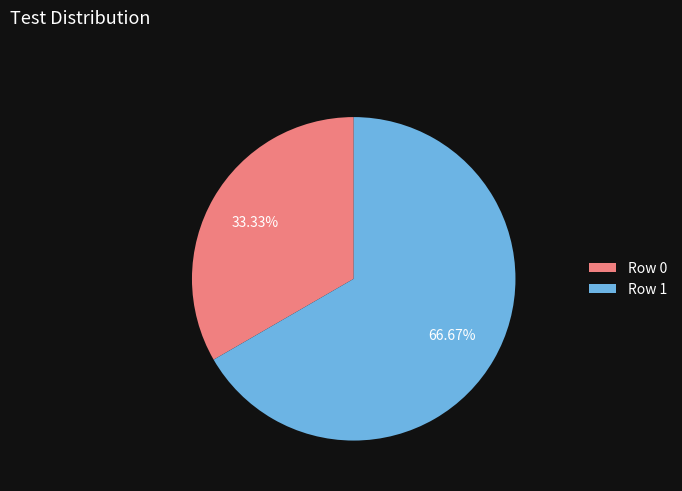

What percentage is the Row 0 slice, to the nearest percent?

33%